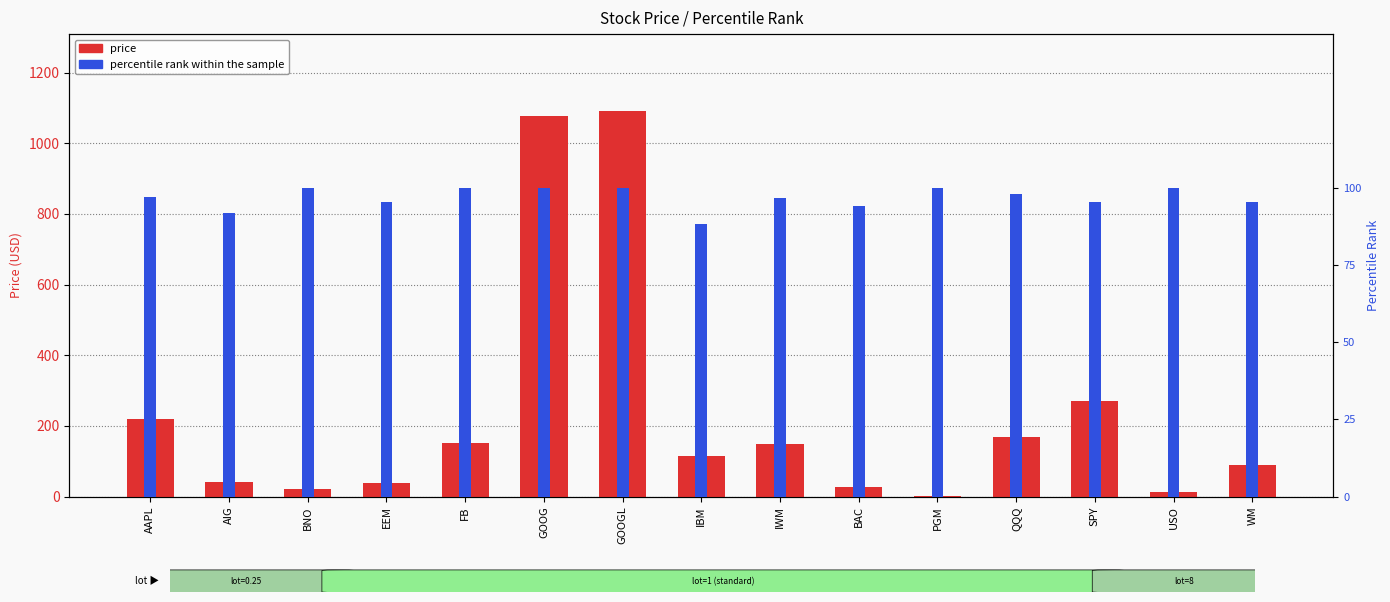

List the labels in order of price value, largest first.

GOOGL, GOOG, SPY, AAPL, QQQ, FB, IWM, IBM, WM, AIG, EEM, BAC, BNO, USO, PGM